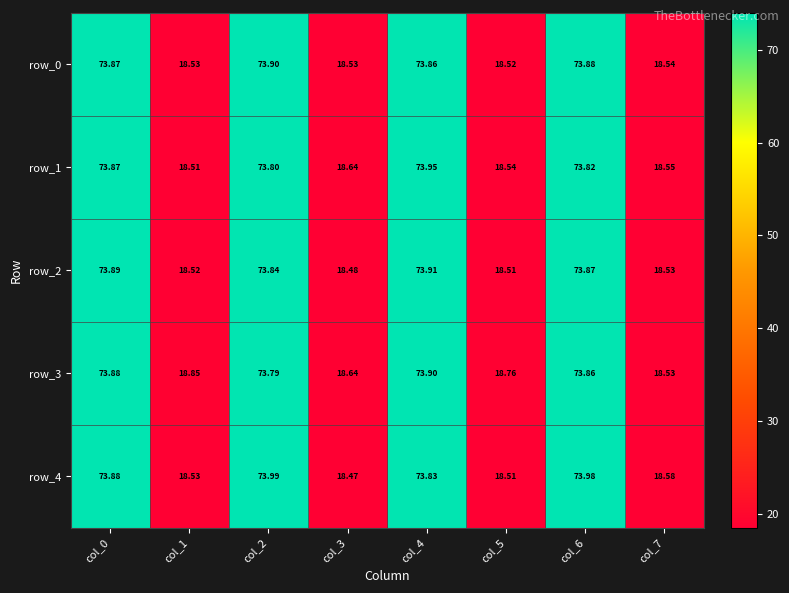

Between col_6 and col_7, which series saw the biggest shift?

row_4